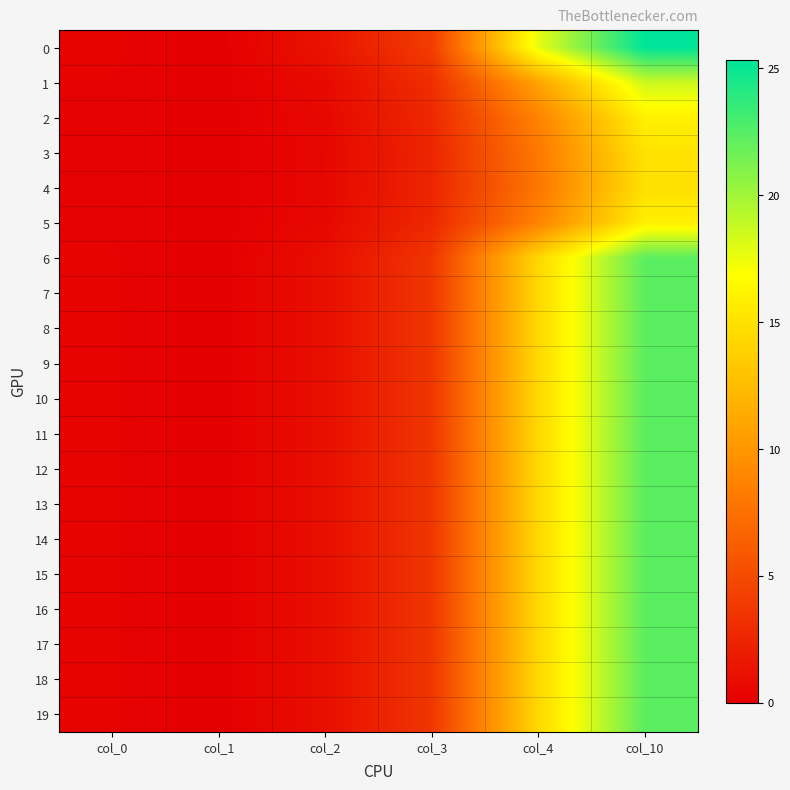

Count the number of data series in this chart.

20